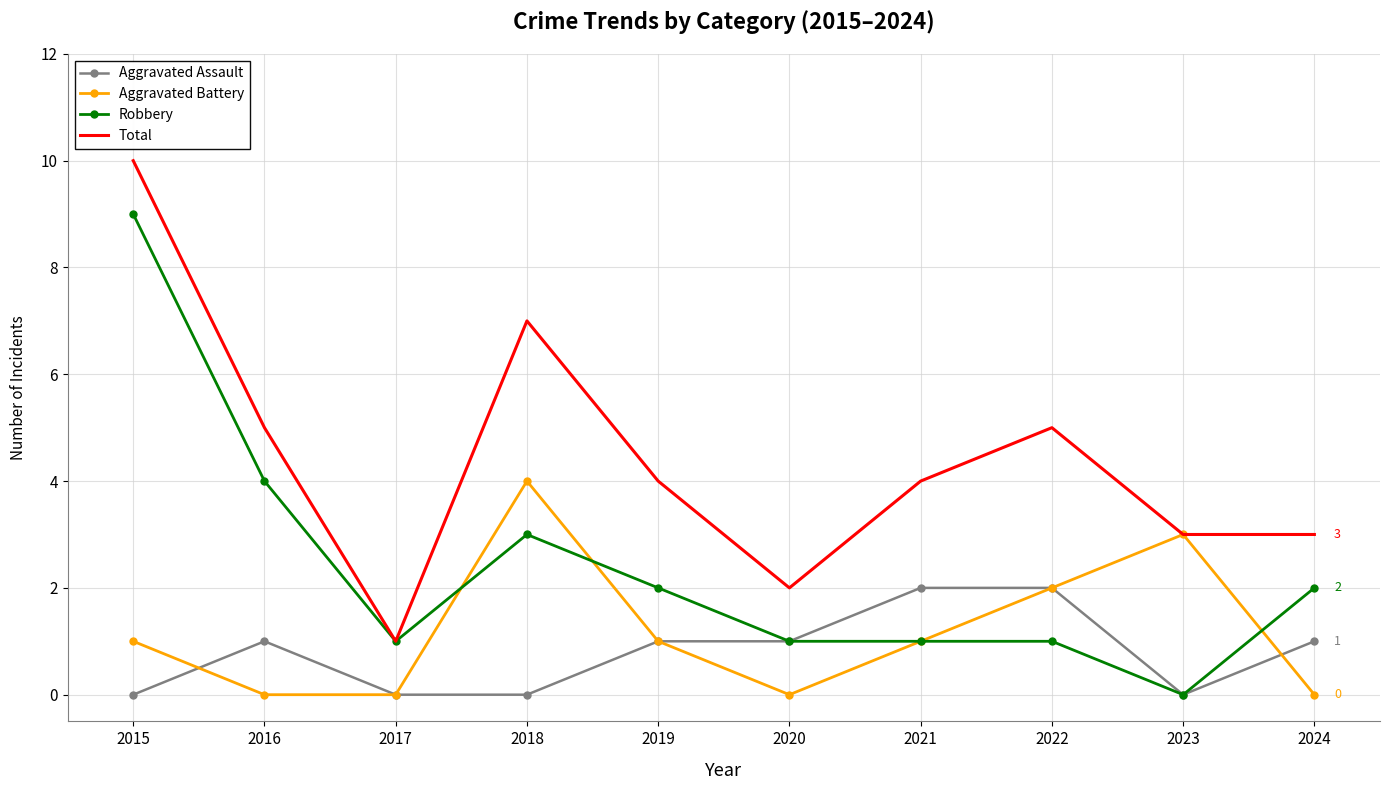

What is the sum of all Total values?

44